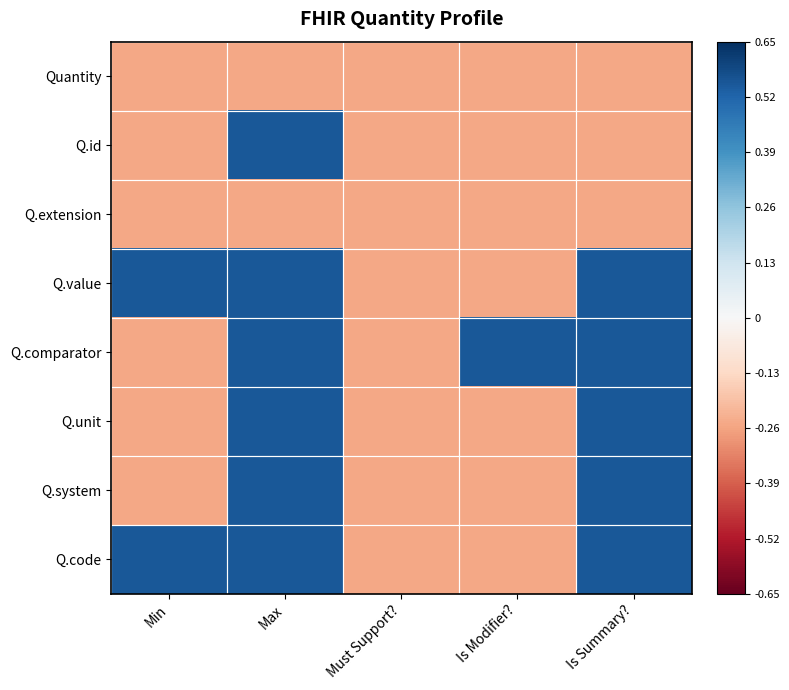

Which has a higher value, Max or Is Modifier??

Max